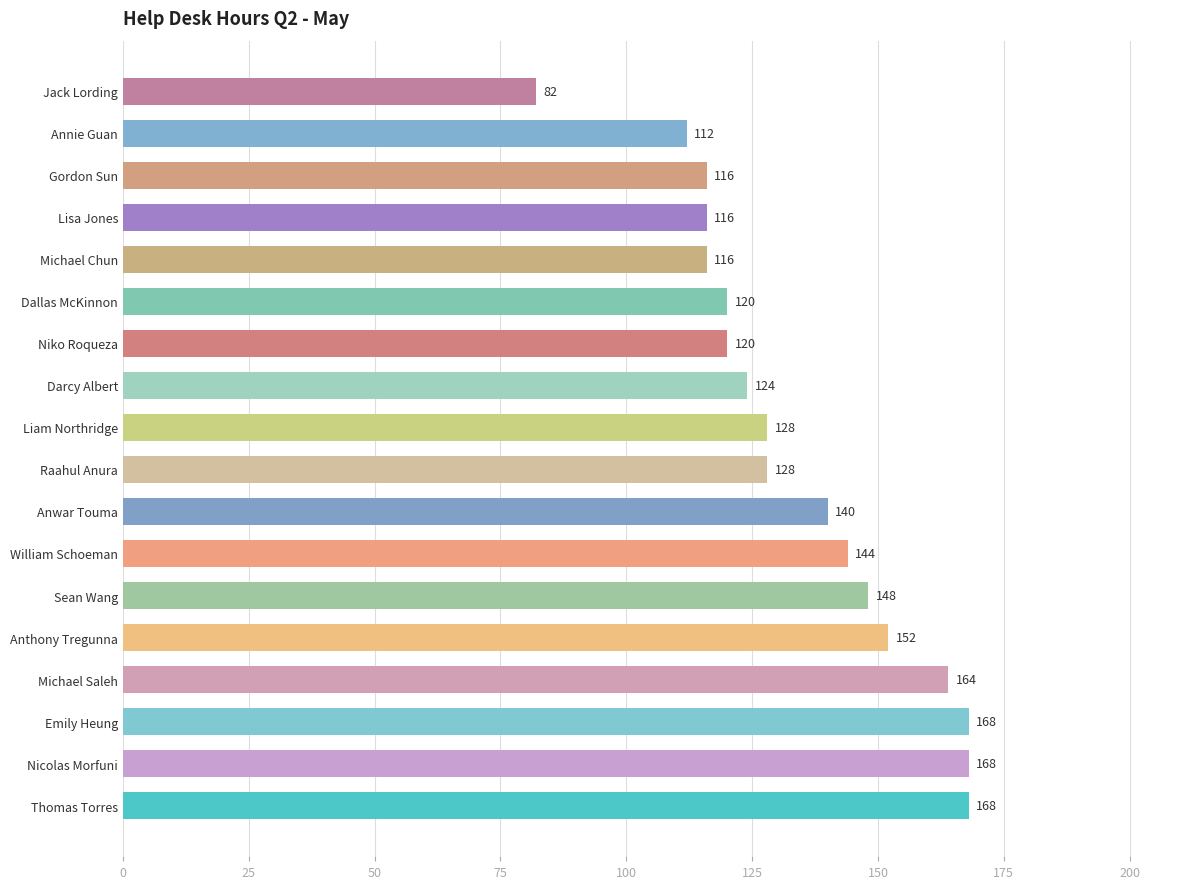

What value does the data have at Anwar Touma, to the nearest 5?

140